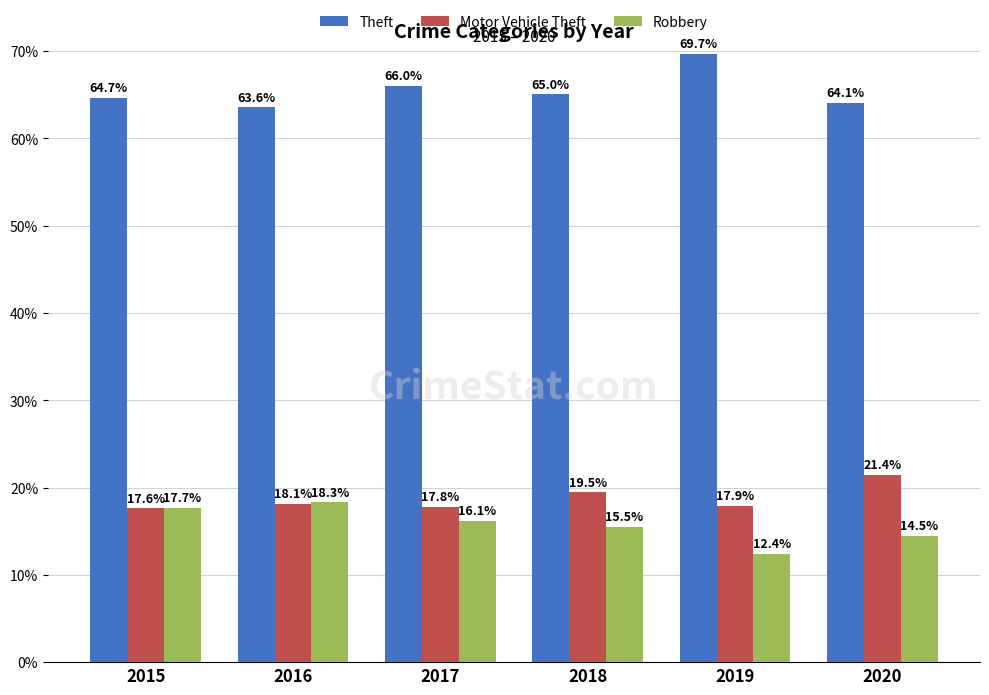

Reading left to right, extract all data points from this chart.

Theft: 2015=64.7	2016=63.6	2017=66.0	2018=65.0	2019=69.7	2020=64.1
Motor Vehicle Theft: 2015=17.6	2016=18.1	2017=17.8	2018=19.5	2019=17.9	2020=21.4
Robbery: 2015=17.7	2016=18.3	2017=16.1	2018=15.5	2019=12.4	2020=14.5